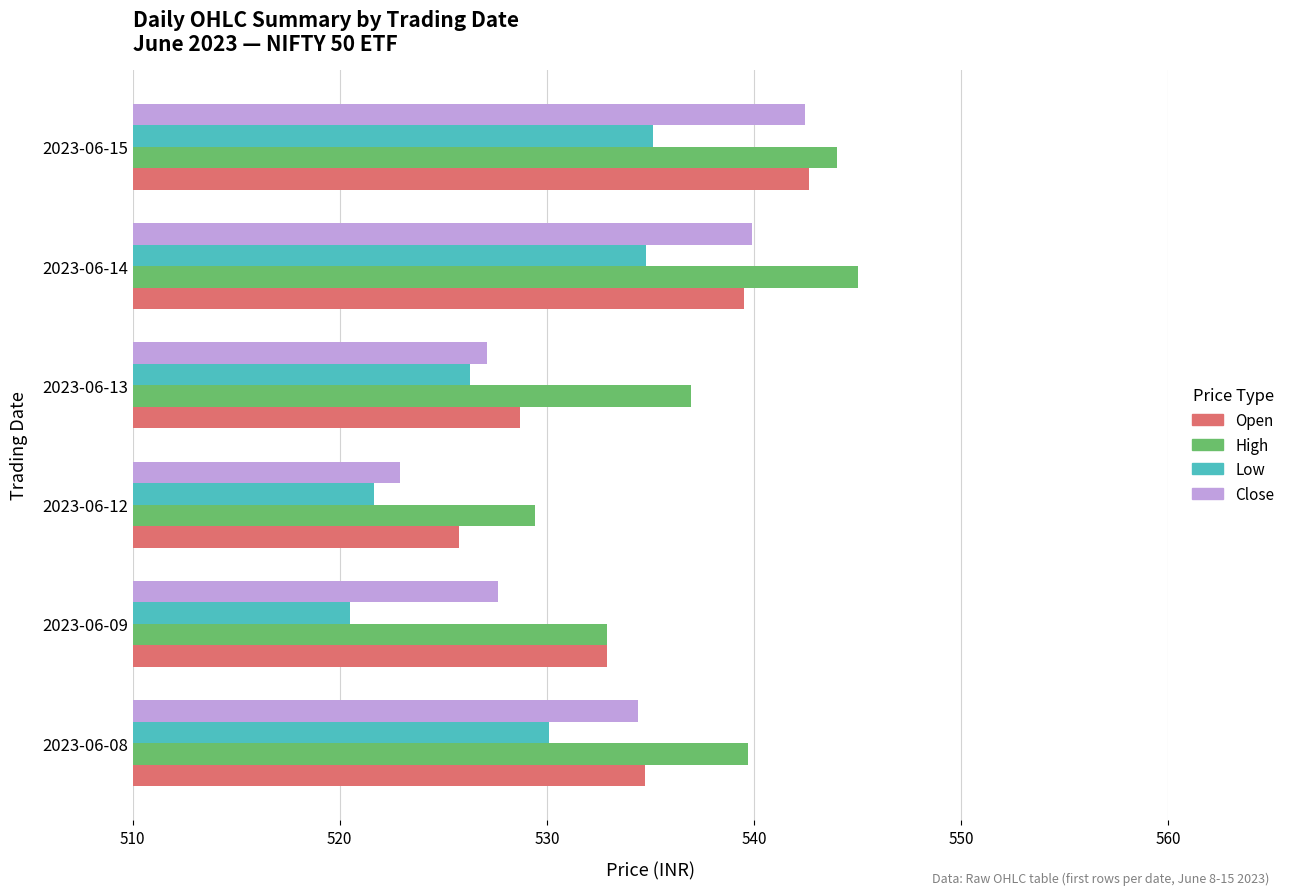

Between 2023-06-08 and 2023-06-15, which series saw the biggest shift?

Close